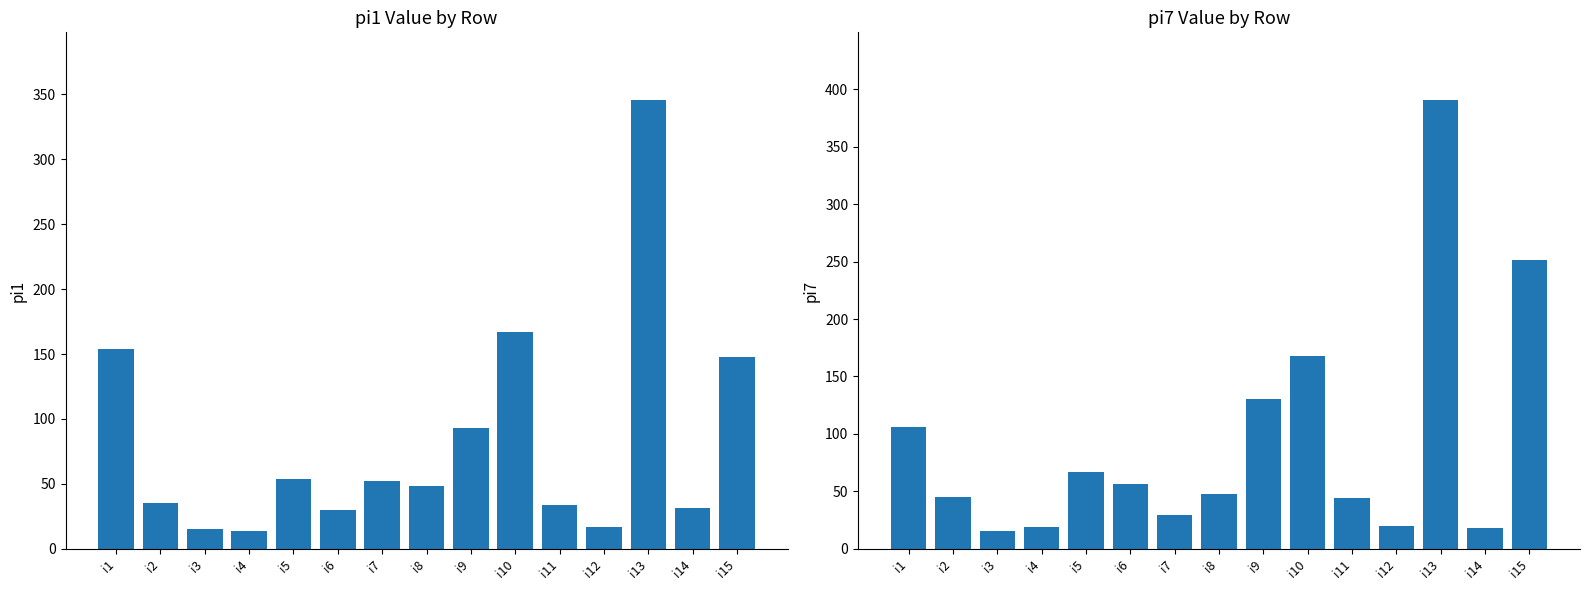

What is the minimum value for pi1?

14